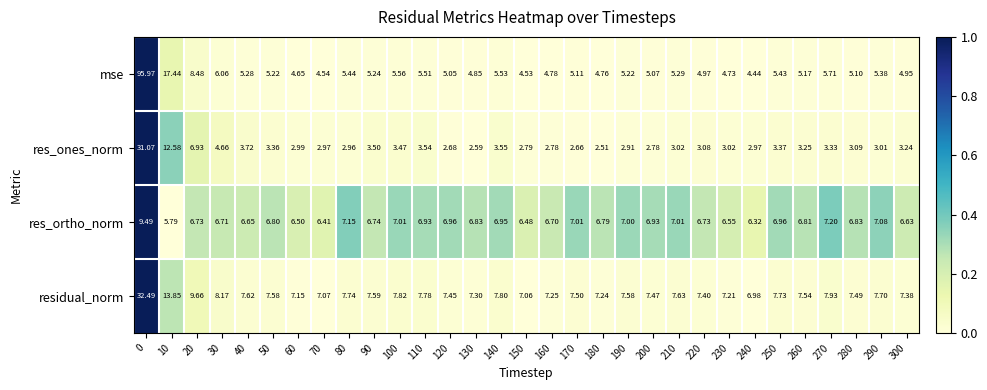

How many data points in res_ones_norm are less than 3?

12